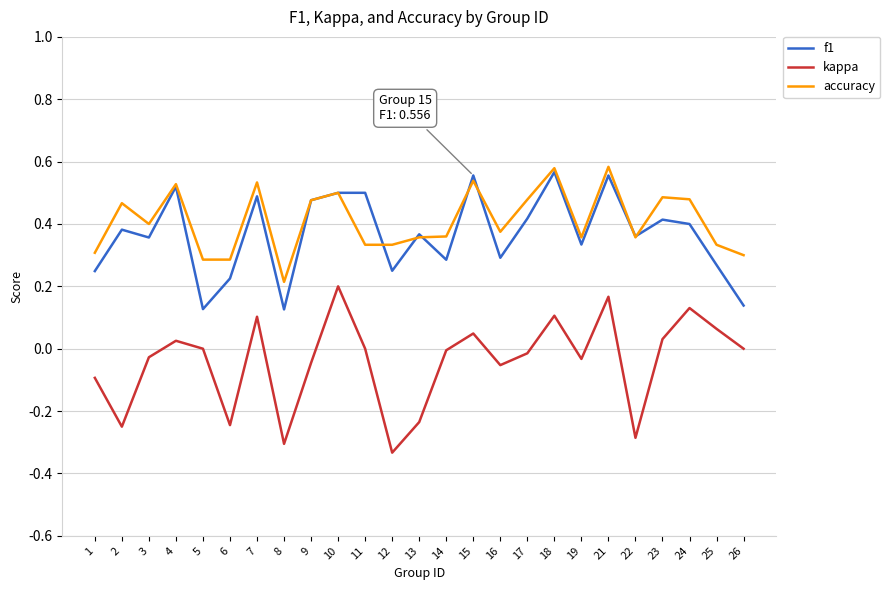

True or false: f1 and kappa cross at least once.

False